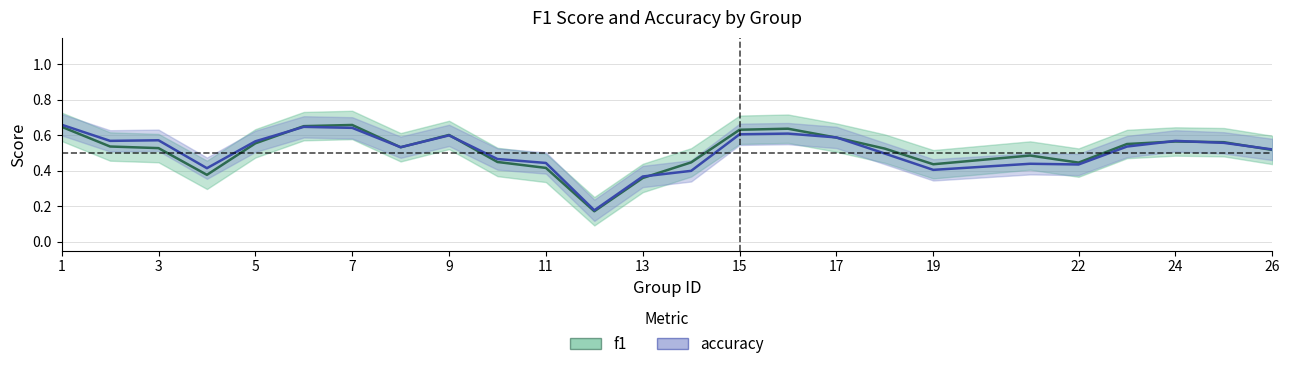

Rank the series at 23 from lowest to highest value.

f1, accuracy